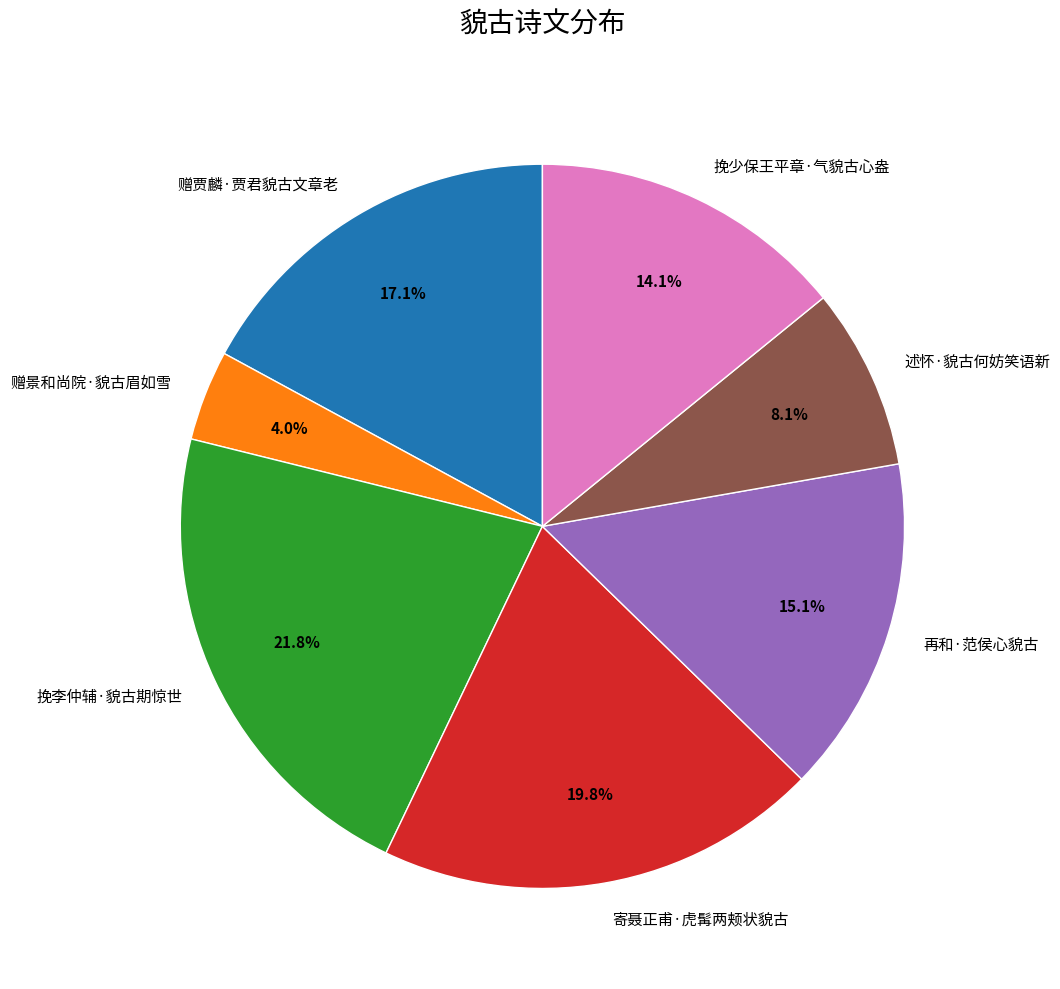

Which slice is the smallest?

赠景和尚院·貌古眉如雪